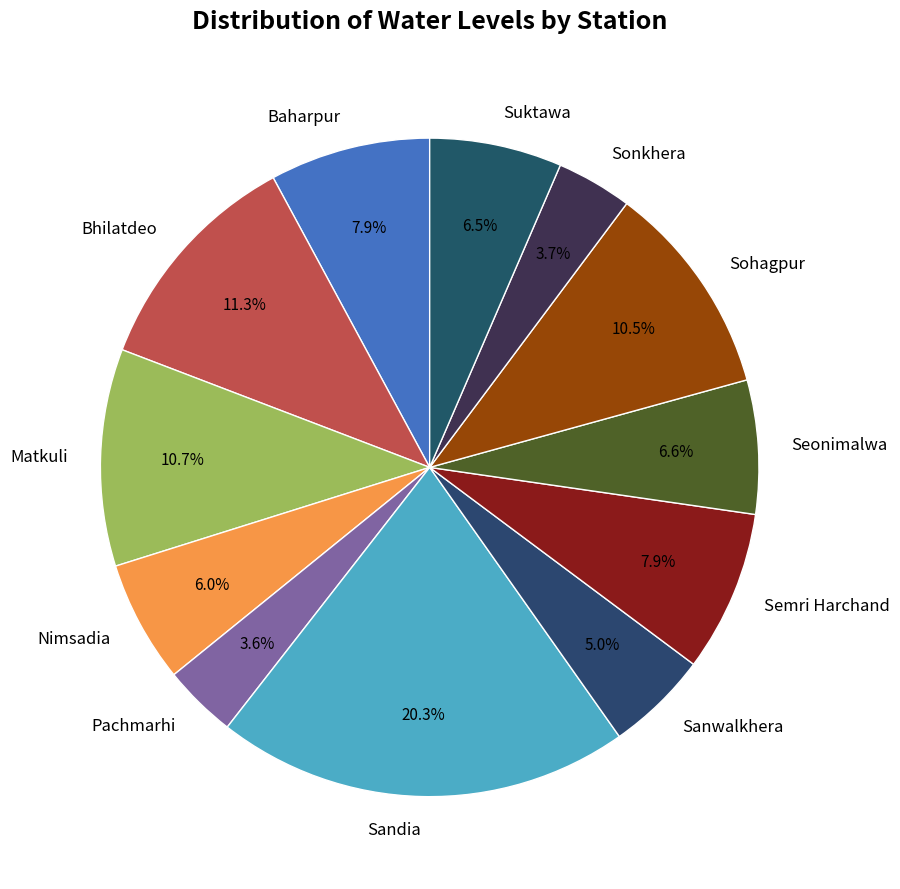

To the nearest percent, what percentage of the pie is Matkuli?

11%